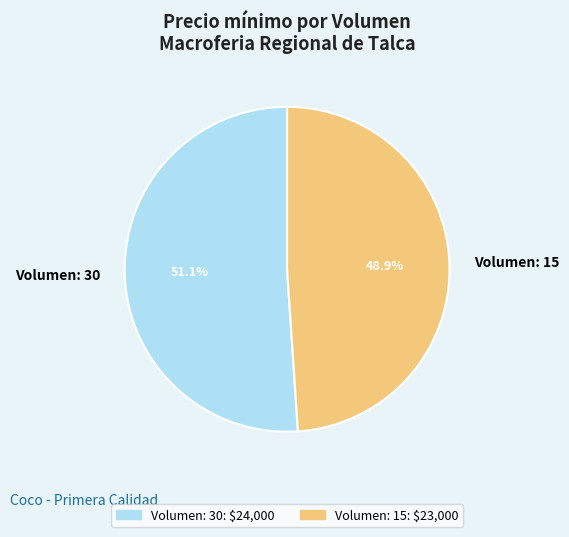

To the nearest percent, what percentage of the pie is Volumen: 30?

51%